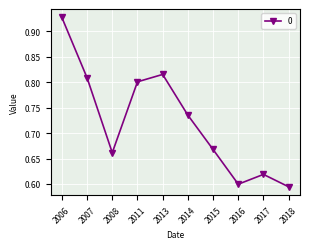

How many values are between 0 and 1?

10